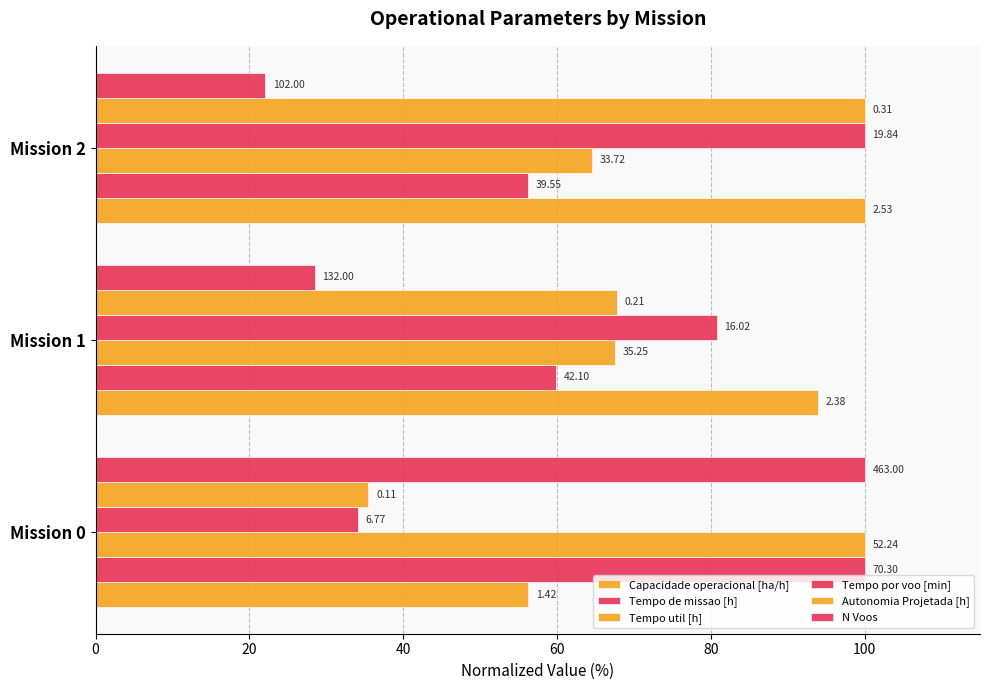

How many data points in Tempo util [h] are less than 67?

1